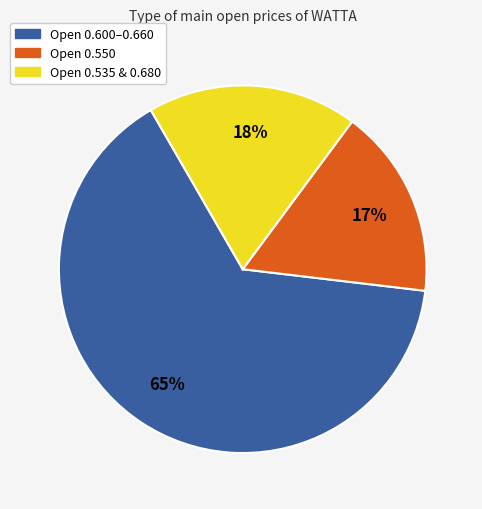

To the nearest percent, what is the average slice percentage?

33%